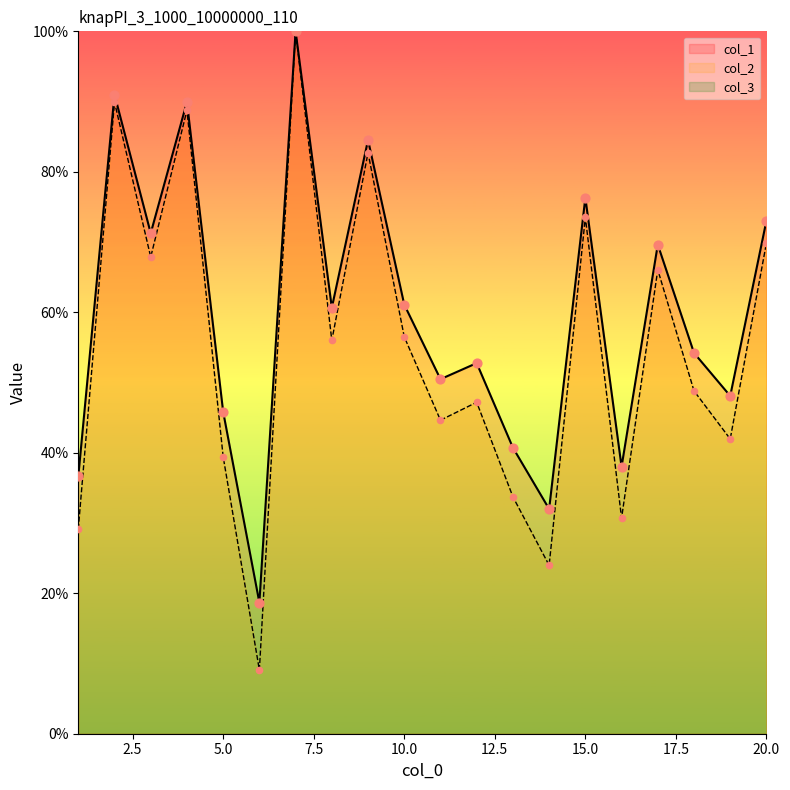

Which series reaches the maximum Y coordinate?

col_1